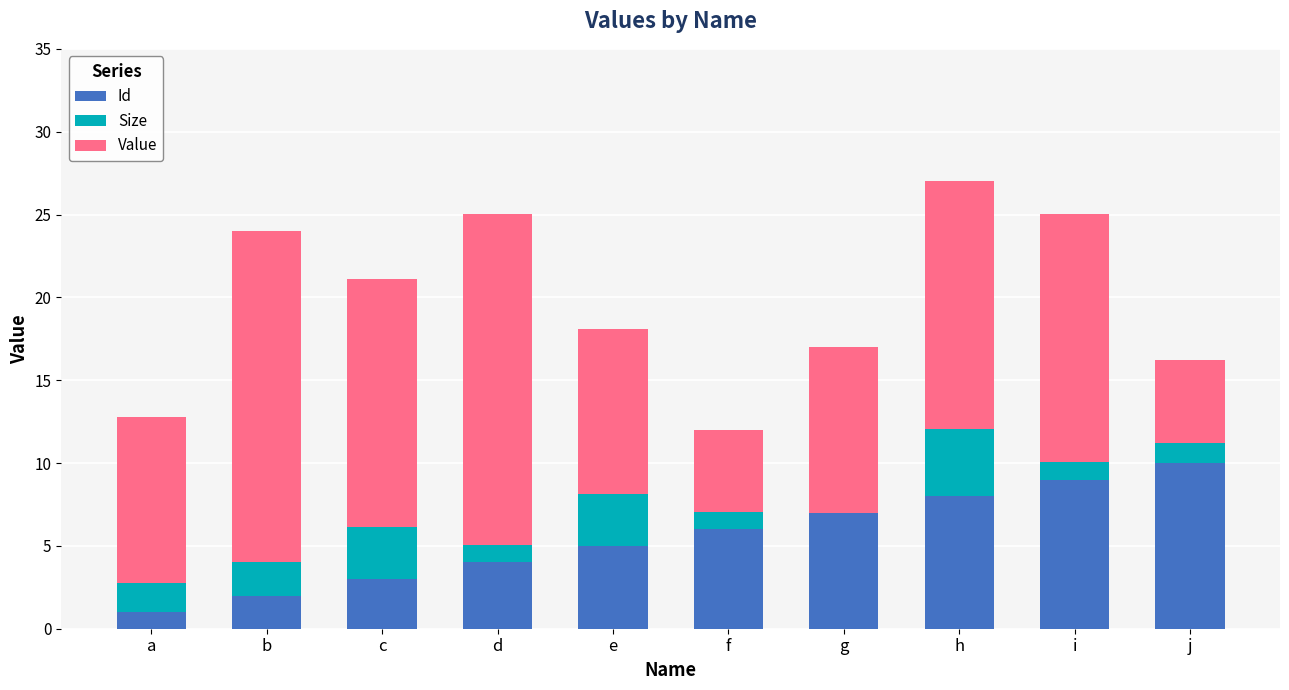

How many series are shown in this chart?

3